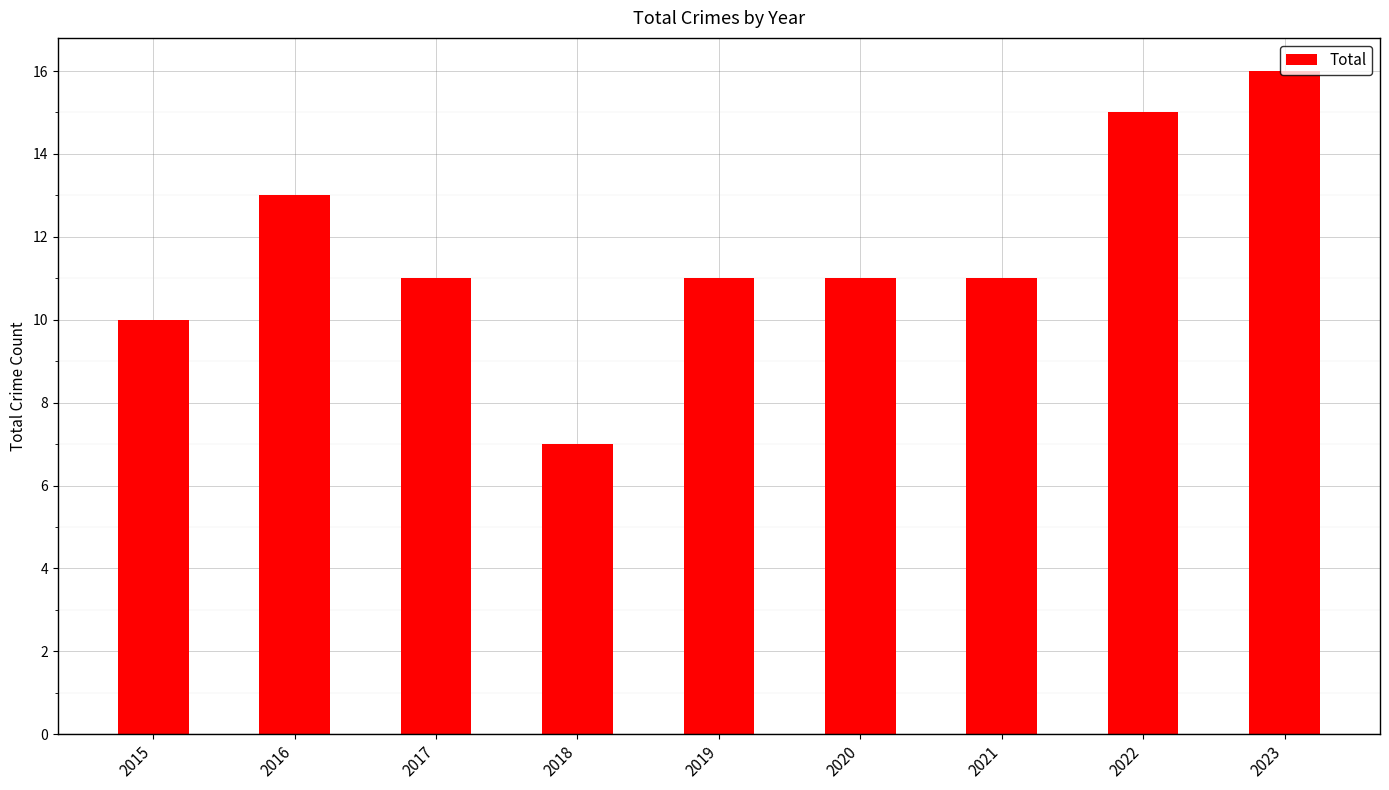

What is the sum of the values at 2020 and 2019?

22